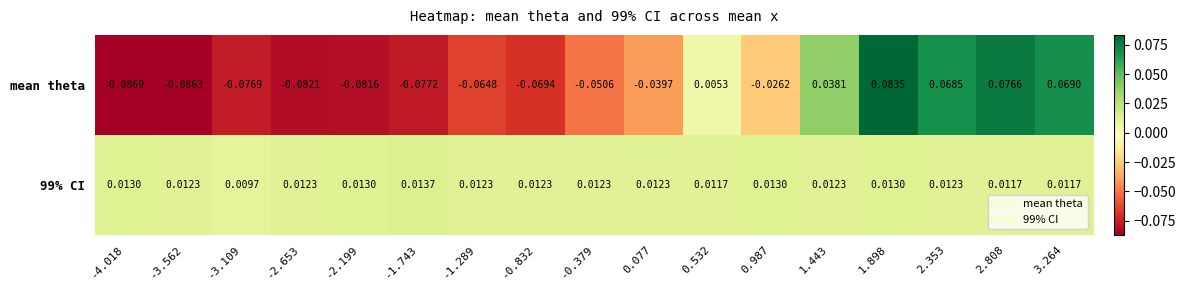

Which category has the lowest value across all series?

-4.018